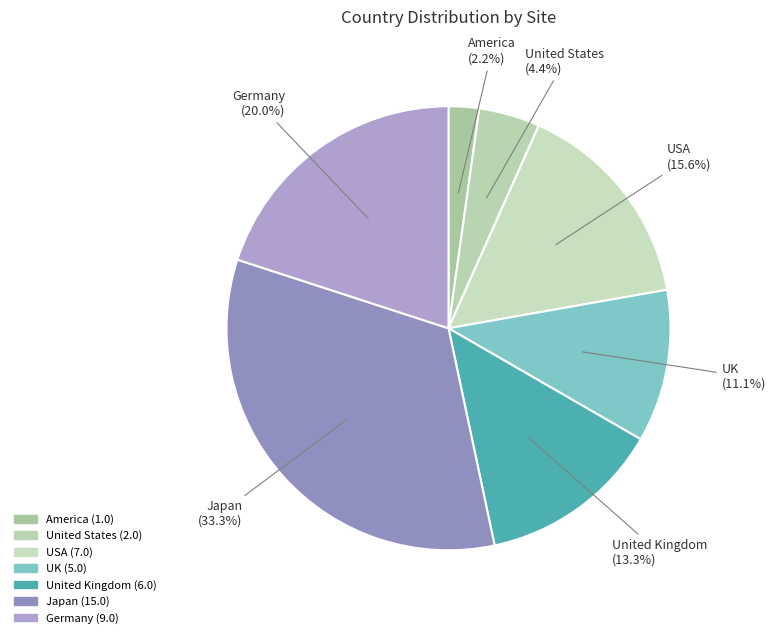

Which slice is the largest?

Japan